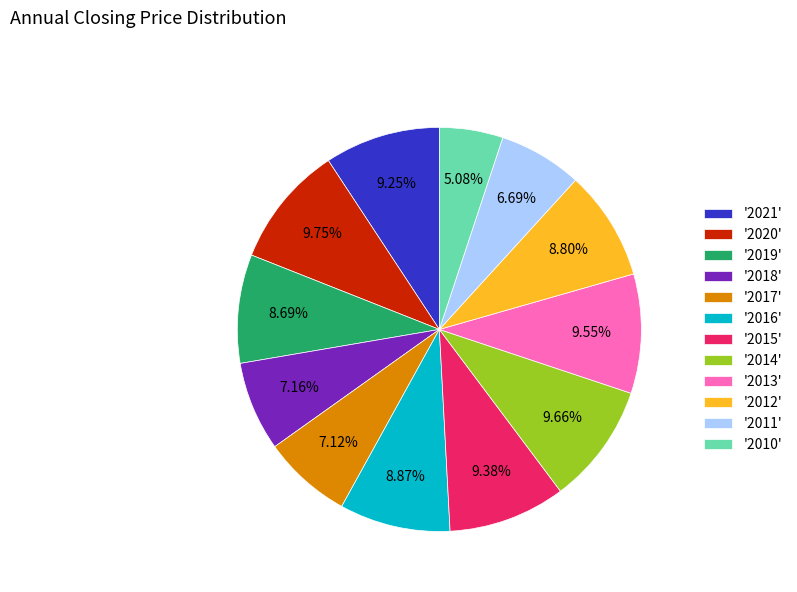

Is the sum of '2016' and '2013' greater than half?

No